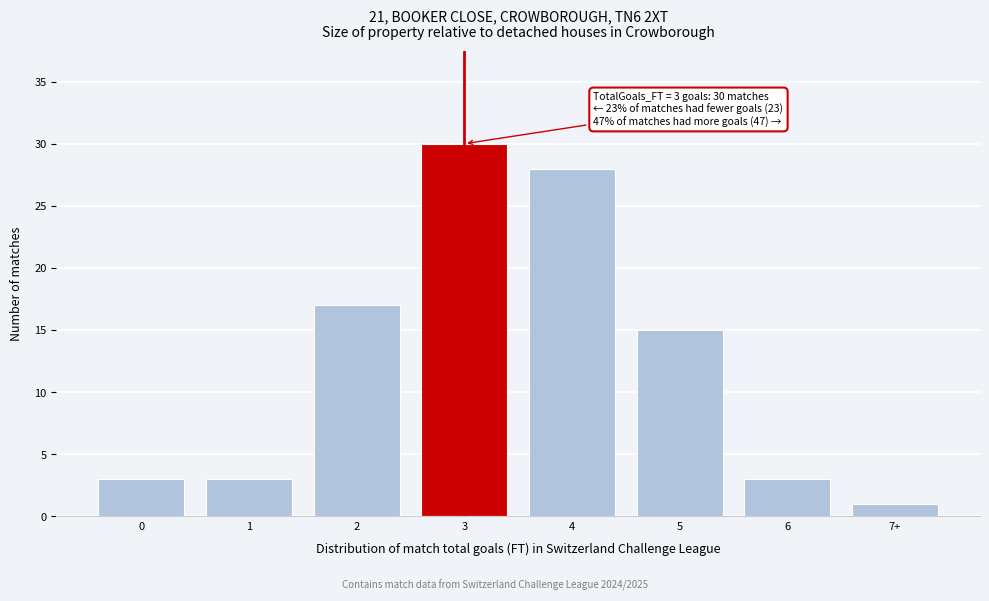

Reading left to right, what are all the values shown in this chart?

0=3	1=3	2=17	3=30	4=28	5=15	6=3	7+=1